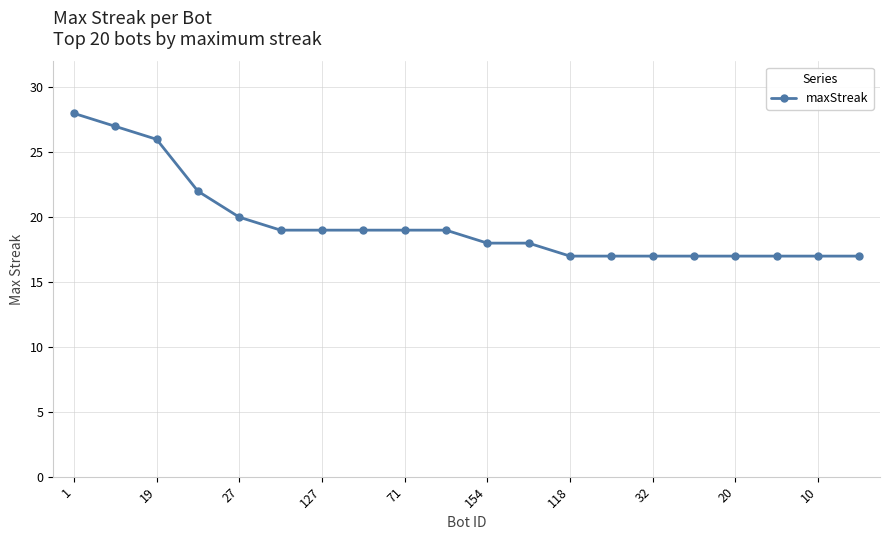

How many categories are shown in the chart?

20